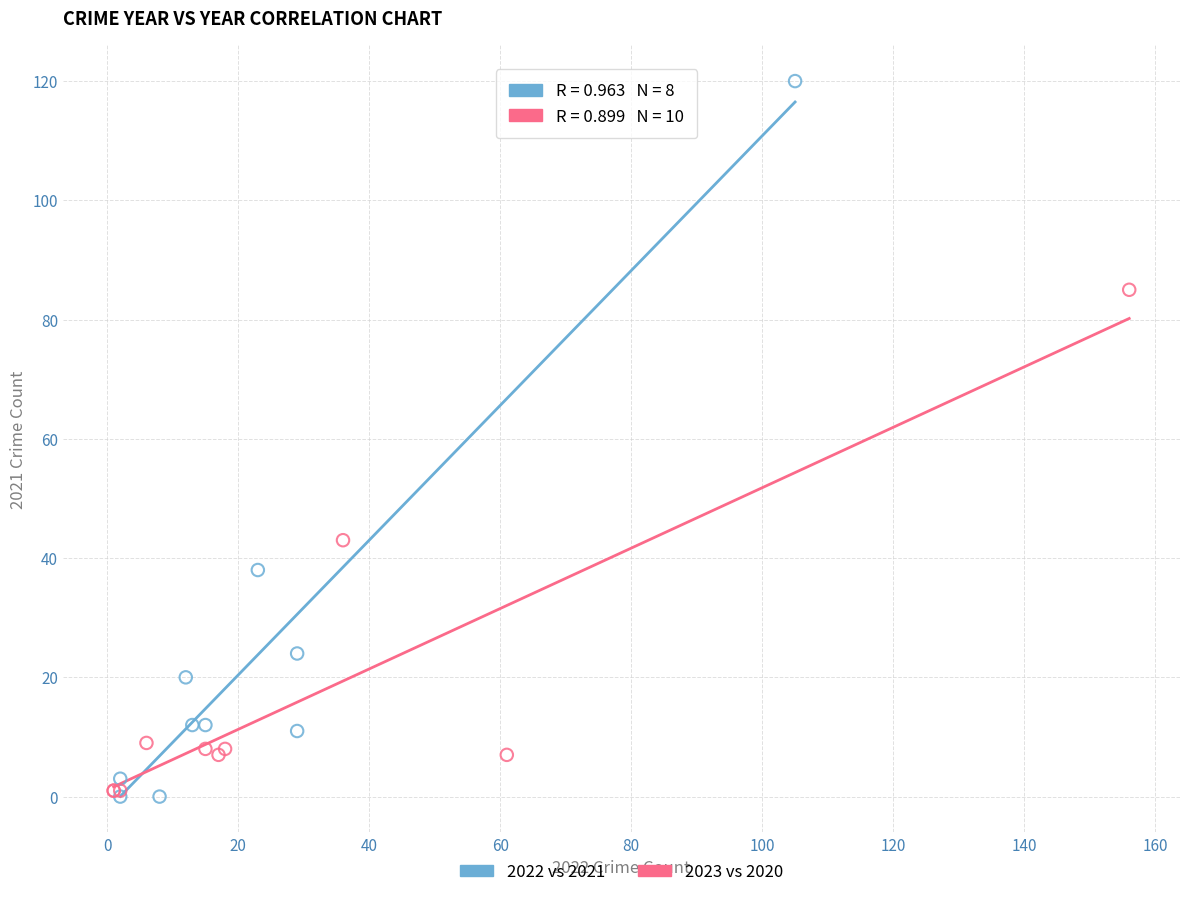

Which series has the widest spread of Y values?

2022 vs 2021